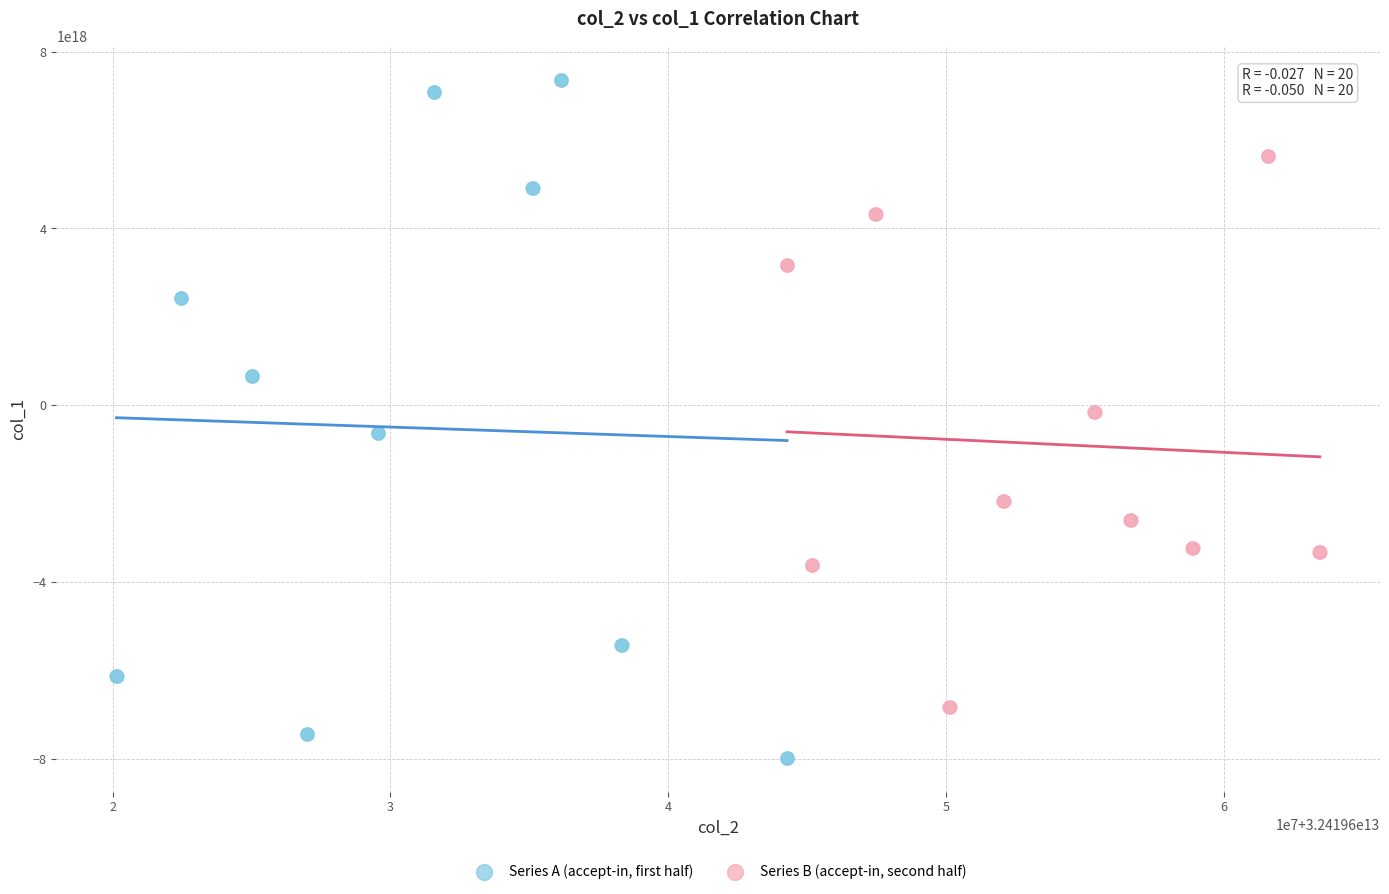

Which series has the largest Y range (max minus min)?

Series A (accept-in, first half)